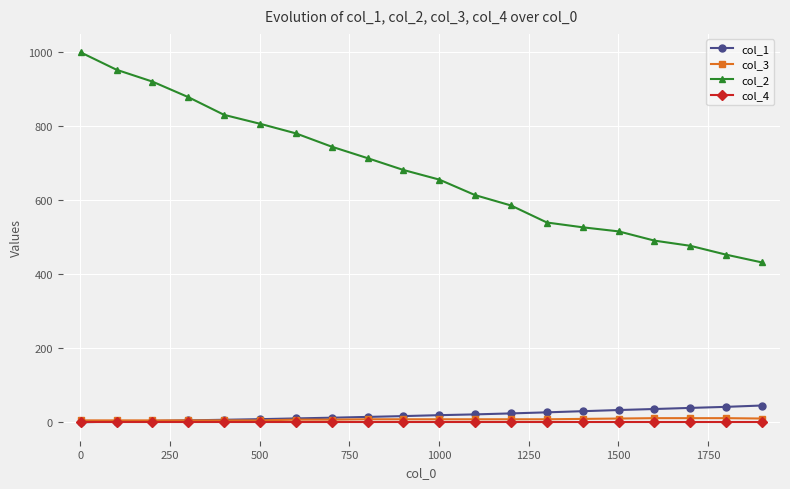

Which series has the largest range (max minus min)?

col_2